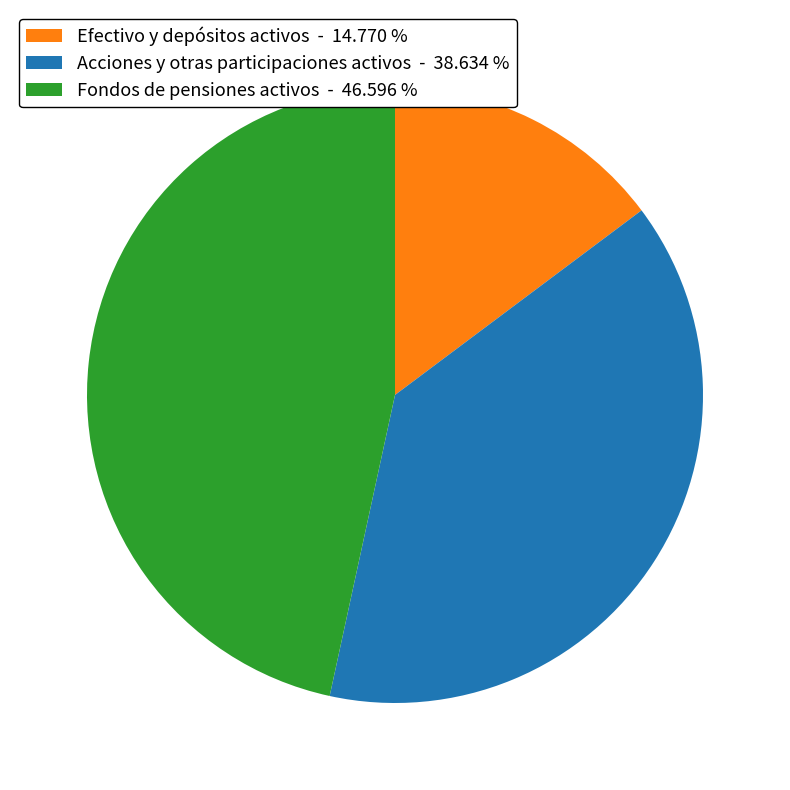

Between Fondos de pensiones activos - 46.596 % and Efectivo y depósitos activos - 14.770 %, which is larger?

Fondos de pensiones activos - 46.596 %